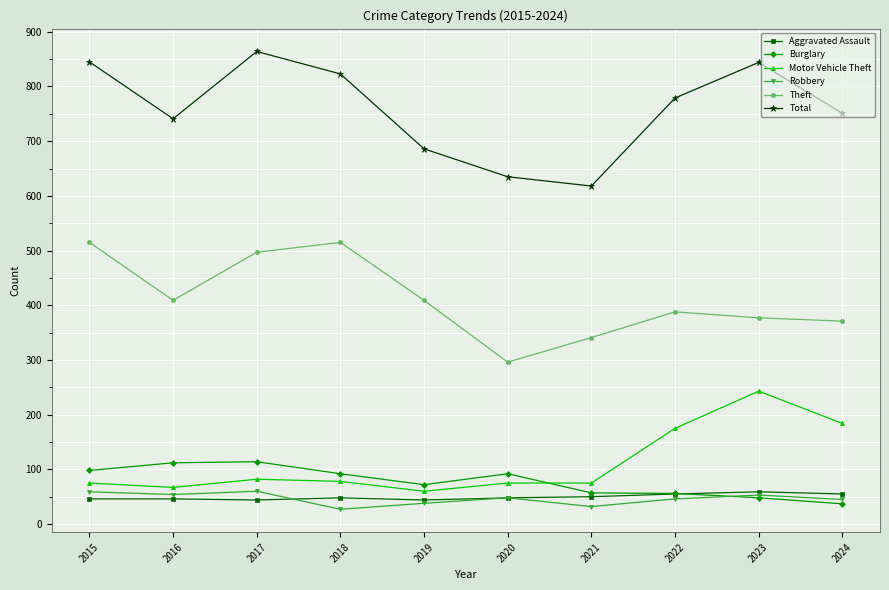

What is the value of the Total point at the 9th from the left?

844